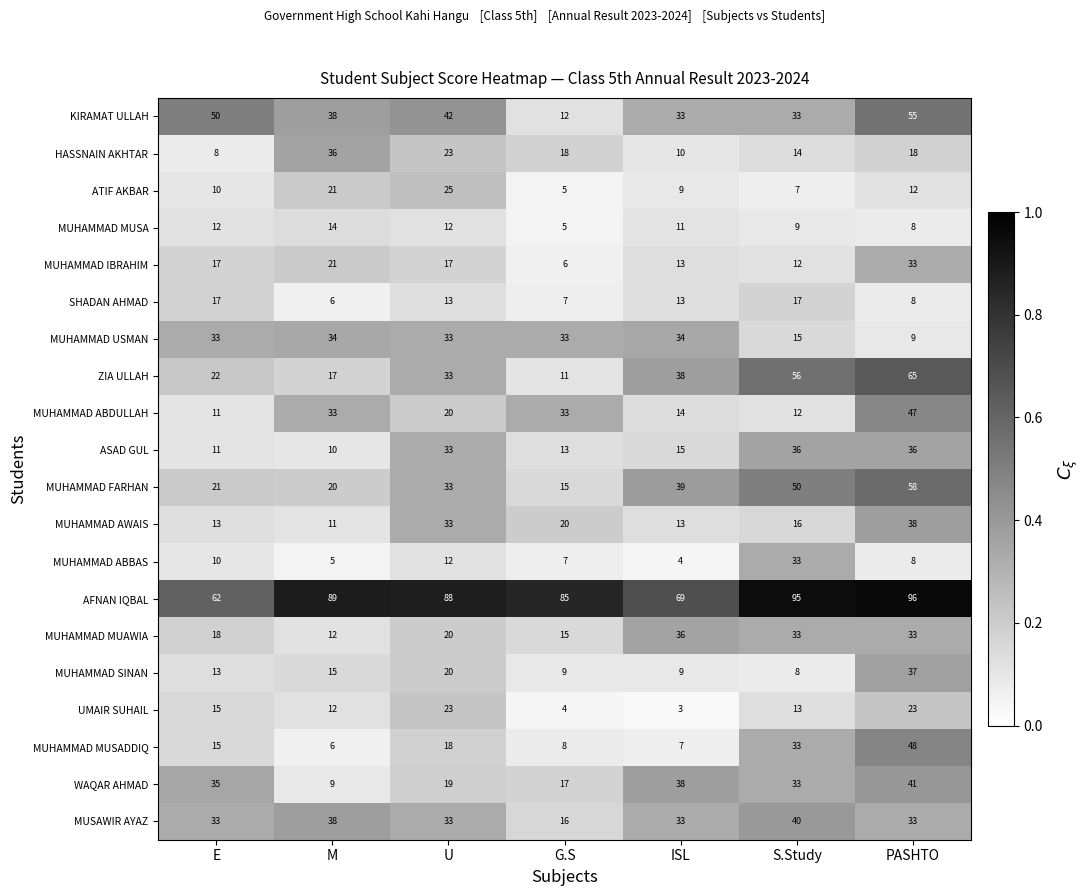

The value of MUHAMMAD IBRAHIM at S.Study is 4. True or false?

False